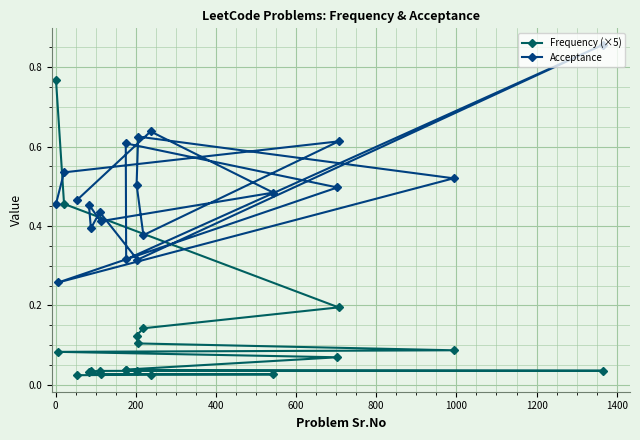

Which series has the largest range (max minus min)?

Frequency (×5)